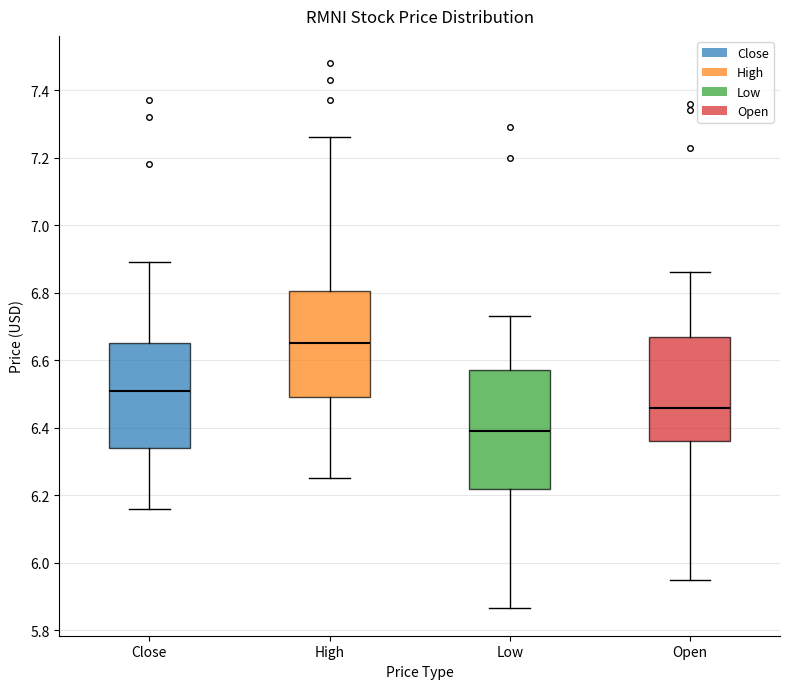

Which box's median line is the lowest?

Low